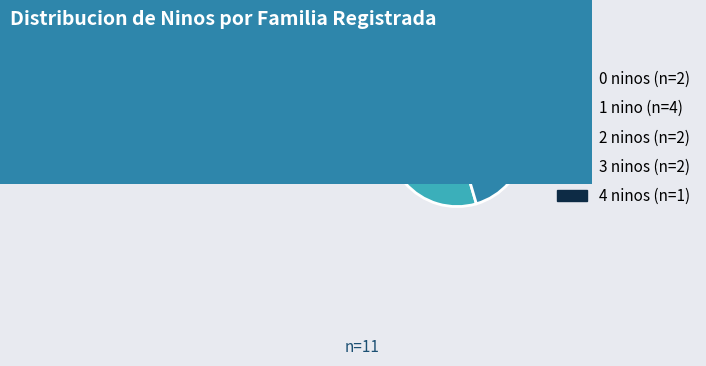

Is there a majority slice in this chart?

No